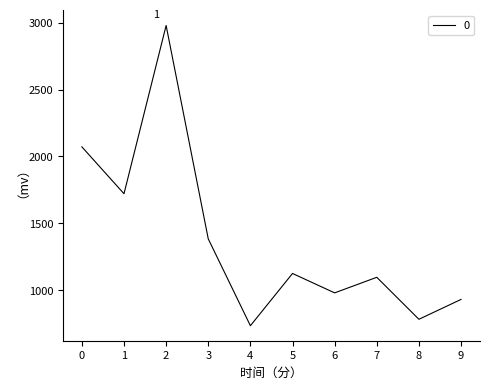

Is it true that the value at 4 is 1105.5?

False